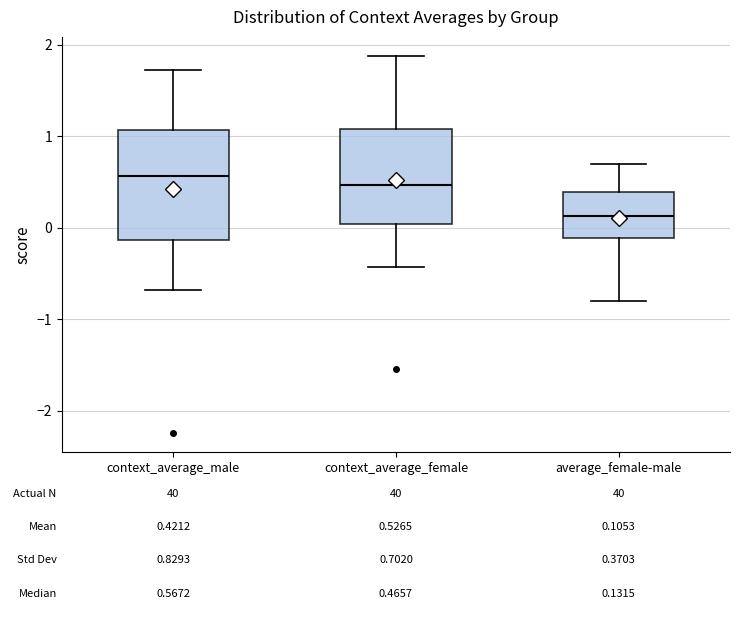

Comparing the boxes themselves (not the whiskers), which one is the tallest?

context_average_male